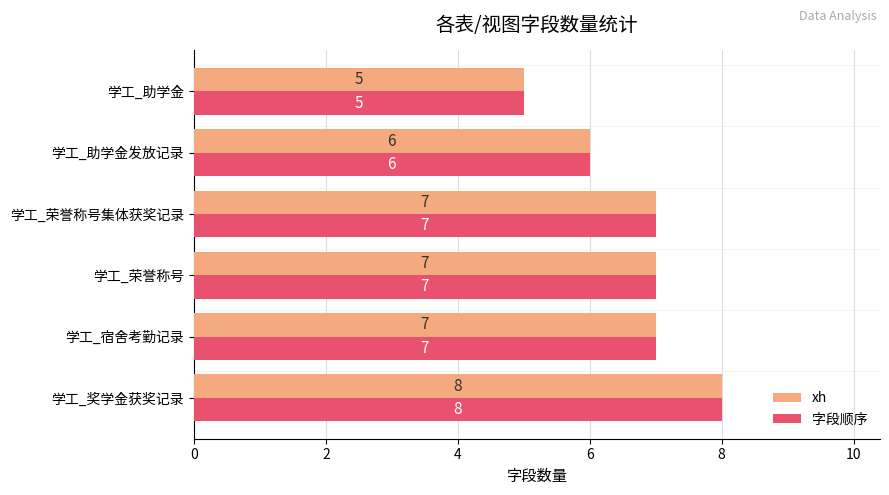

How many xh values are between 6 and 7?

4